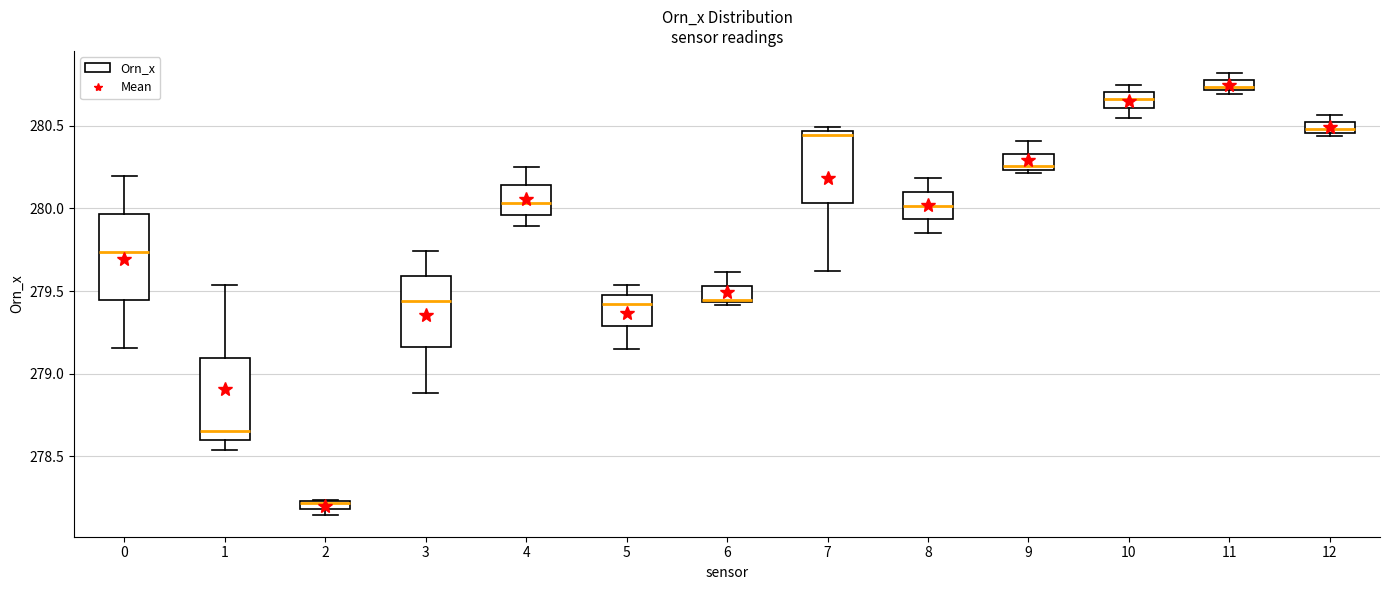

Where is the lower edge of the box at x = 11 on the y-axis? The values are not printed on the chart, so give them approximately, as read against the axis.

280.70